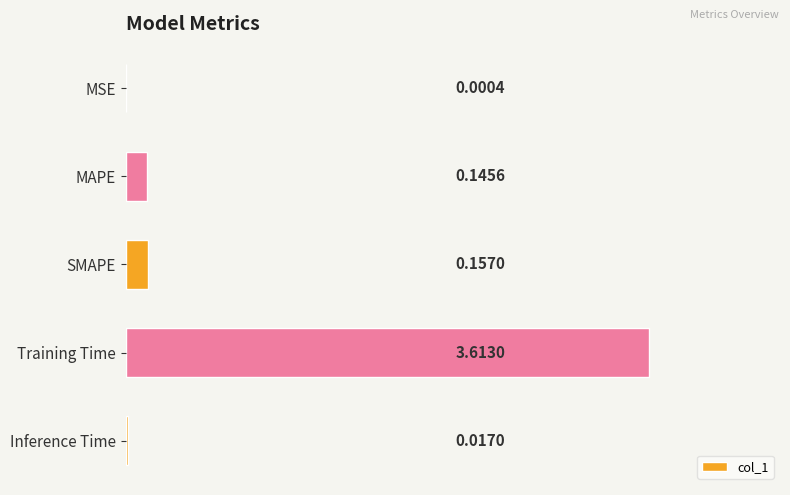

At which label is the value closest to 1?

SMAPE